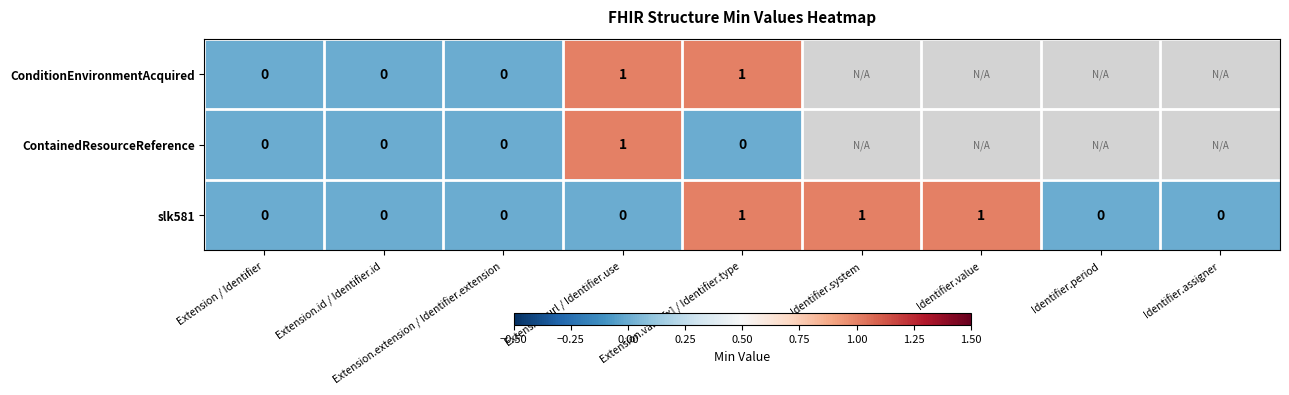

Is it true that ConditionEnvironmentAcquired equals 1 at Extension.url / Identifier.use?

True